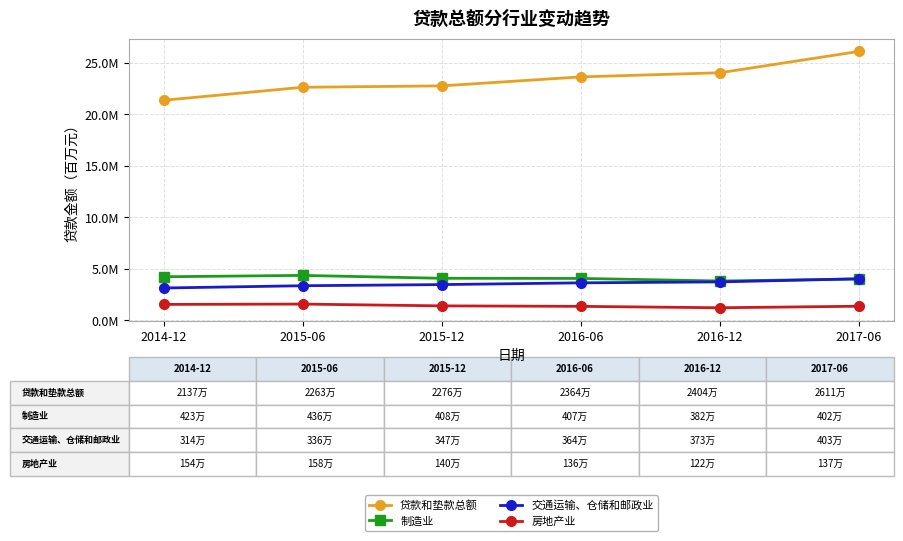

The value of 贷款和垫款总额 at 2015-06 is 22627829. True or false?

True